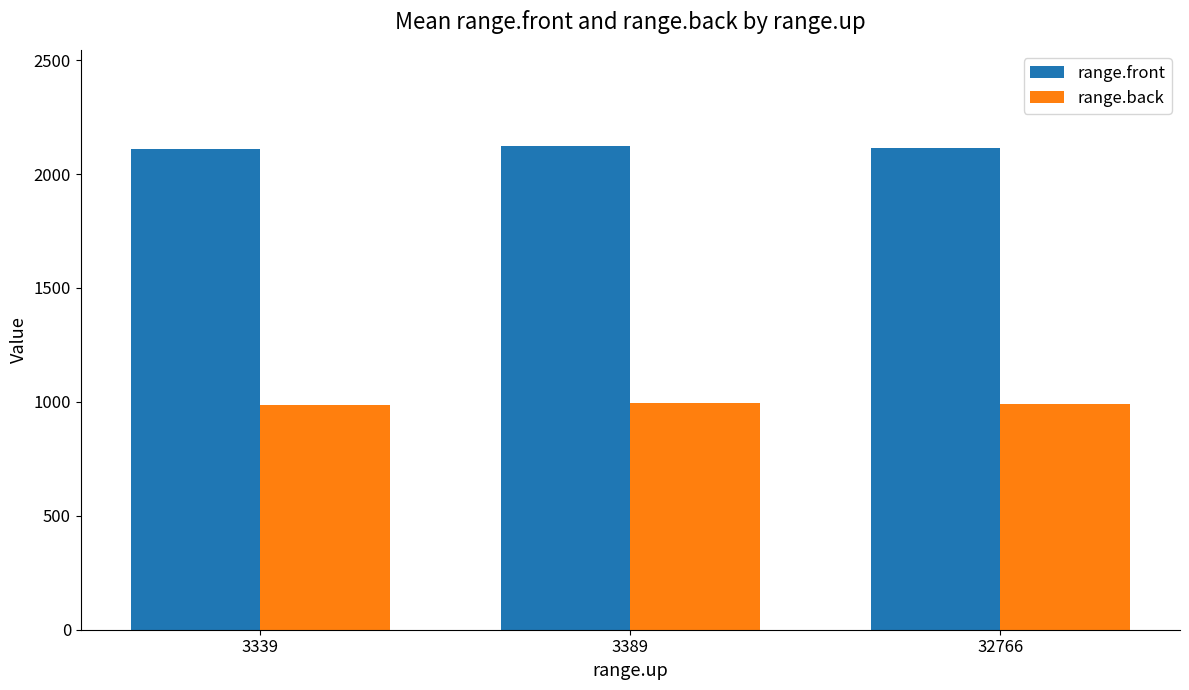

What is the difference between the highest and lowest values at 32766?

1121